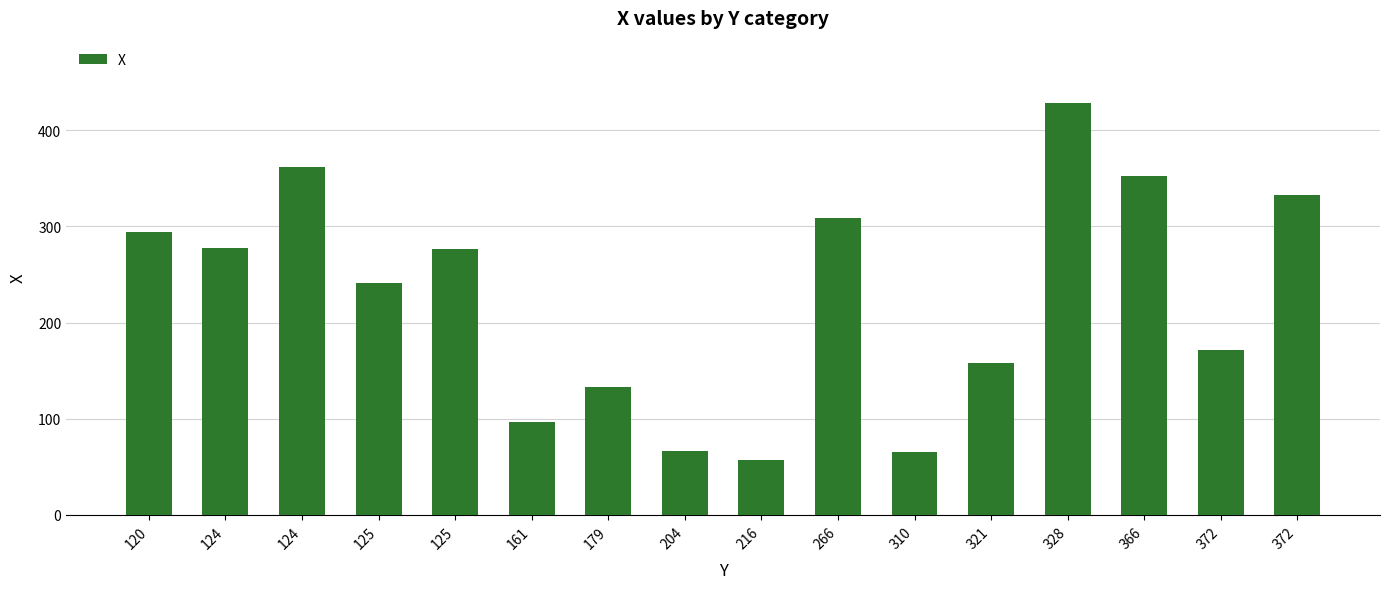

List the labels in order of value, smallest first.

216, 310, 204, 161, 179, 321, 372, 125, 125, 124, 120, 266, 372, 366, 124, 328